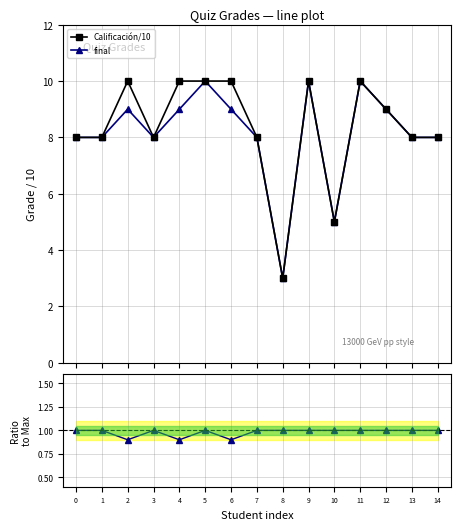

Between 8 and 3, which is larger?

3